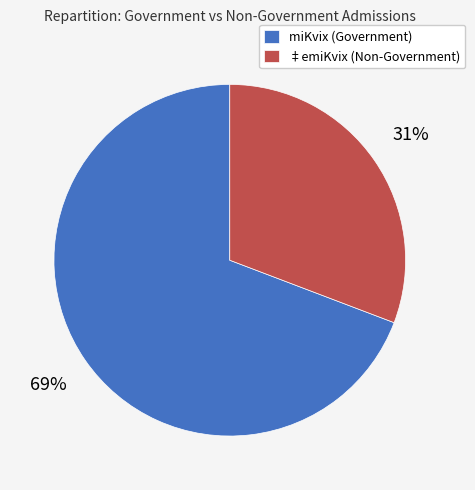

Is it true that ‡emiKvix (Non-Government) is 31% of the pie?

True